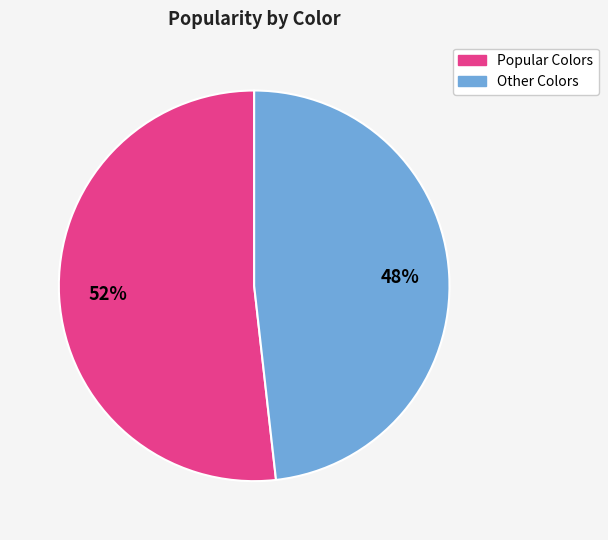

To the nearest percent, what is the difference between the largest and smallest slice percentages?

4%